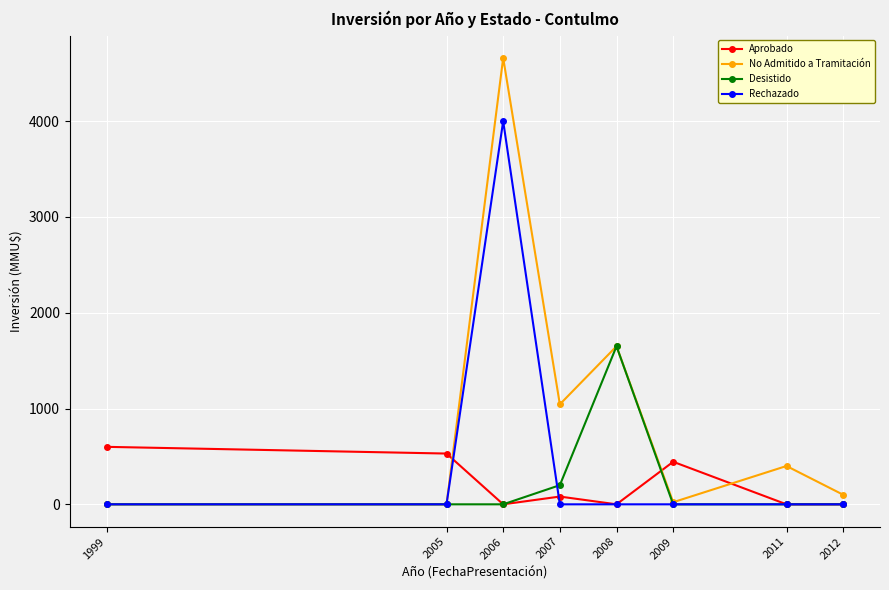

How many data points in No Admitido a Tramitación are less than 400?

4